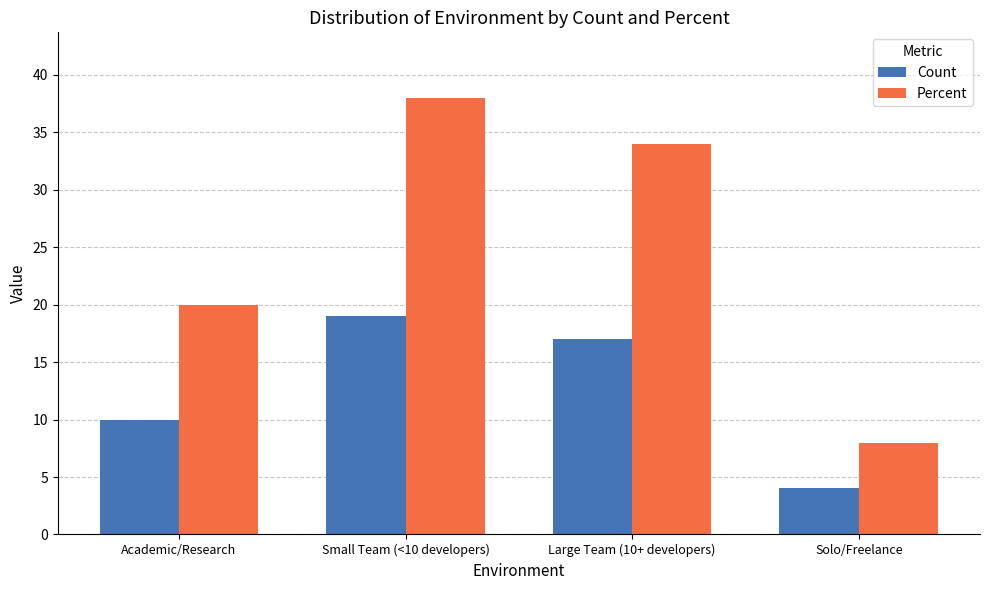

What is the highest value of the Count series?

19